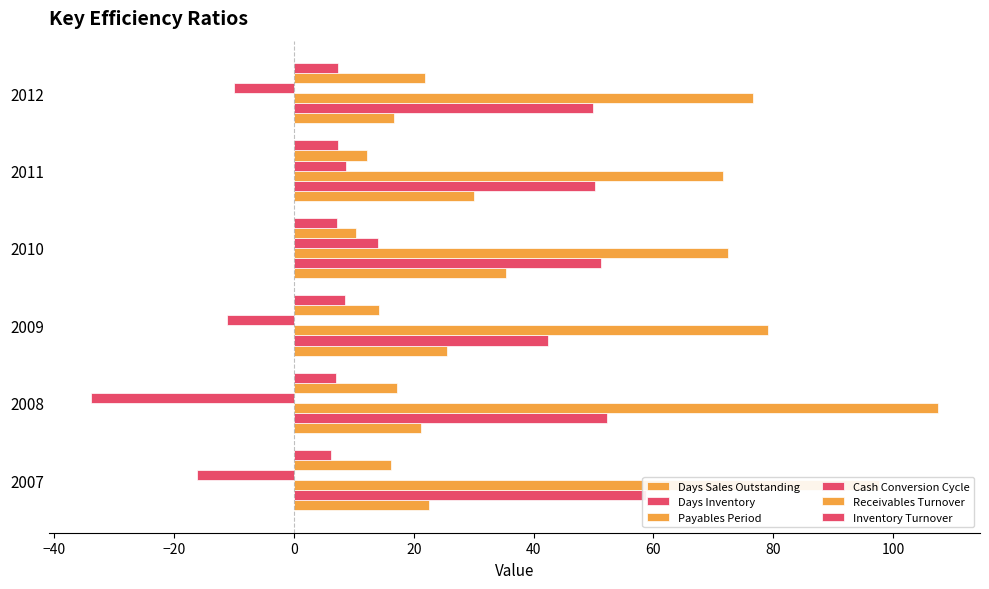

Which series has the widest spread of values?

Cash Conversion Cycle